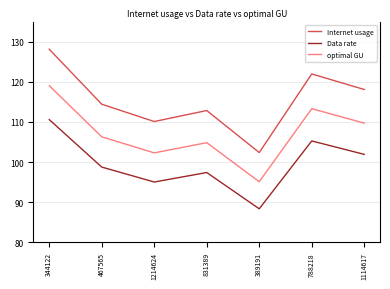

True or false: optimal GU and Internet usage intersect in this chart.

False